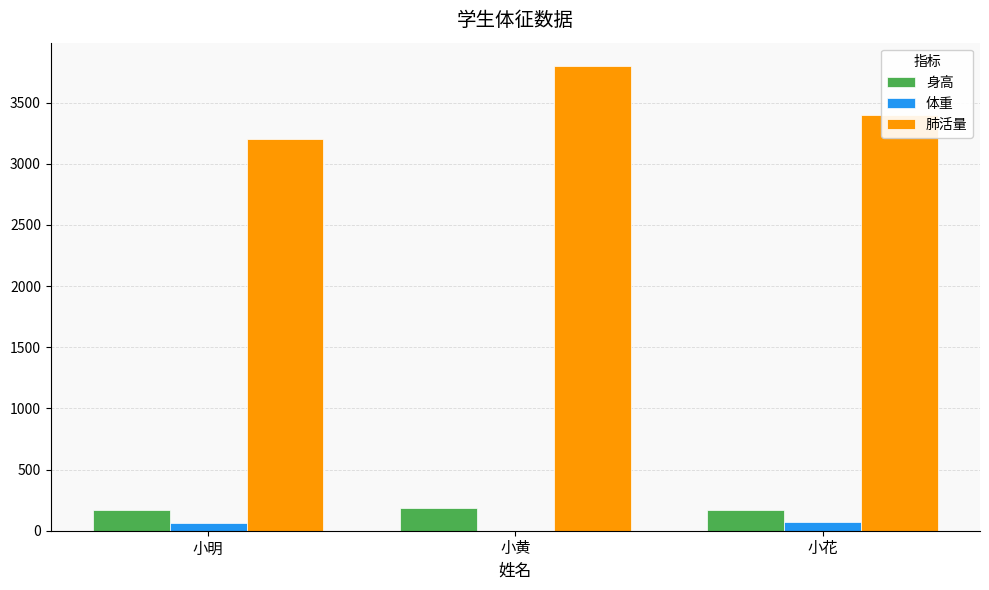

True or false: 肺活量 has a value of 3400 at 小花.

True